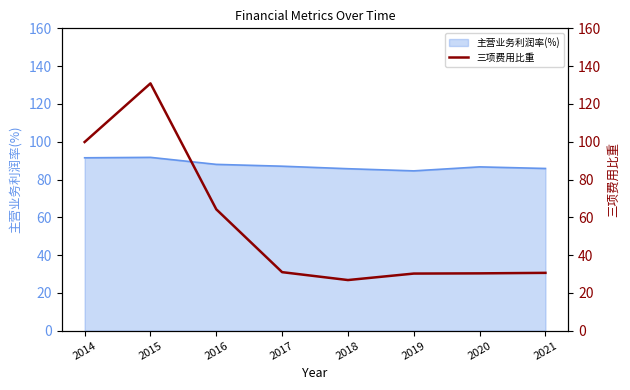

Is it true that 主营业务利润率(%) equals 91.5 at 2014?

True